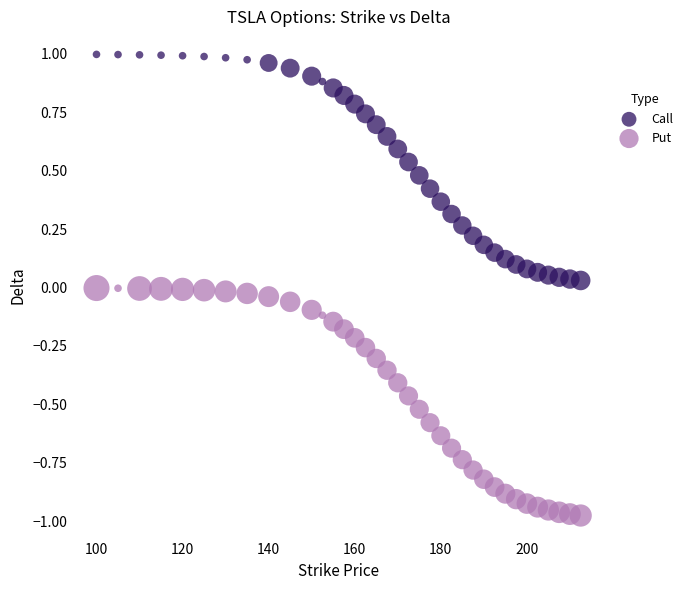

Across all data points, what is the range of Y values (max minus min)?

2.0